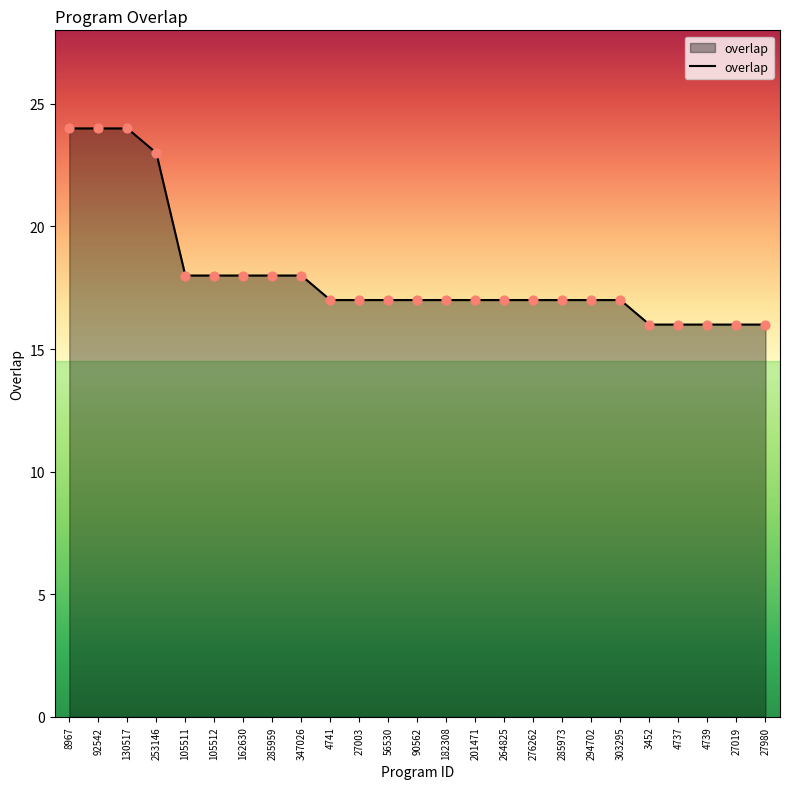

What is the ratio of the value at 276262 to the value at 56530?

1.0